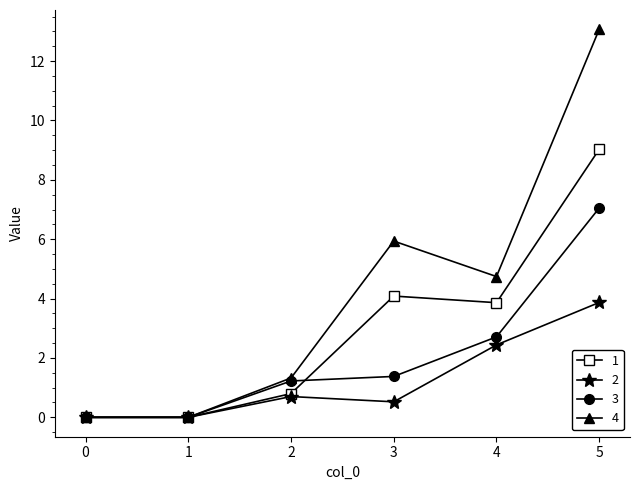

What is the value of the 2 point at the 5th from the left?

2.4